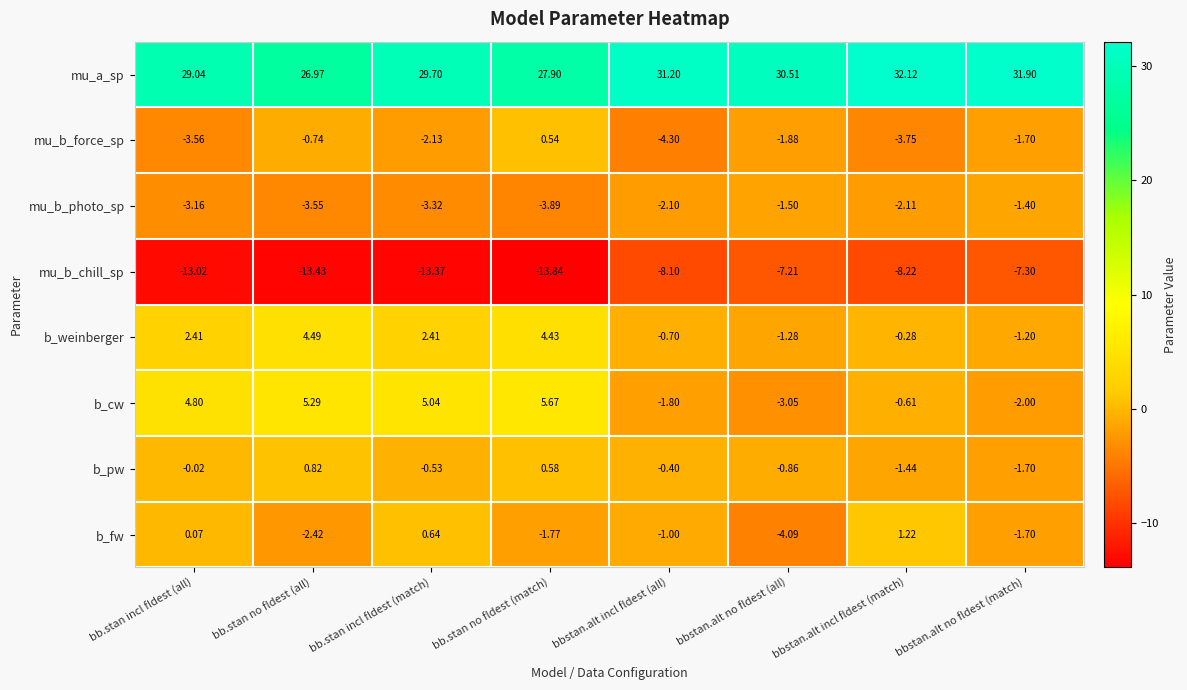

Rank the series at bbstan.alt no fldest (all) from lowest to highest value.

mu_b_chill_sp, b_fw, b_cw, mu_b_force_sp, mu_b_photo_sp, b_weinberger, b_pw, mu_a_sp